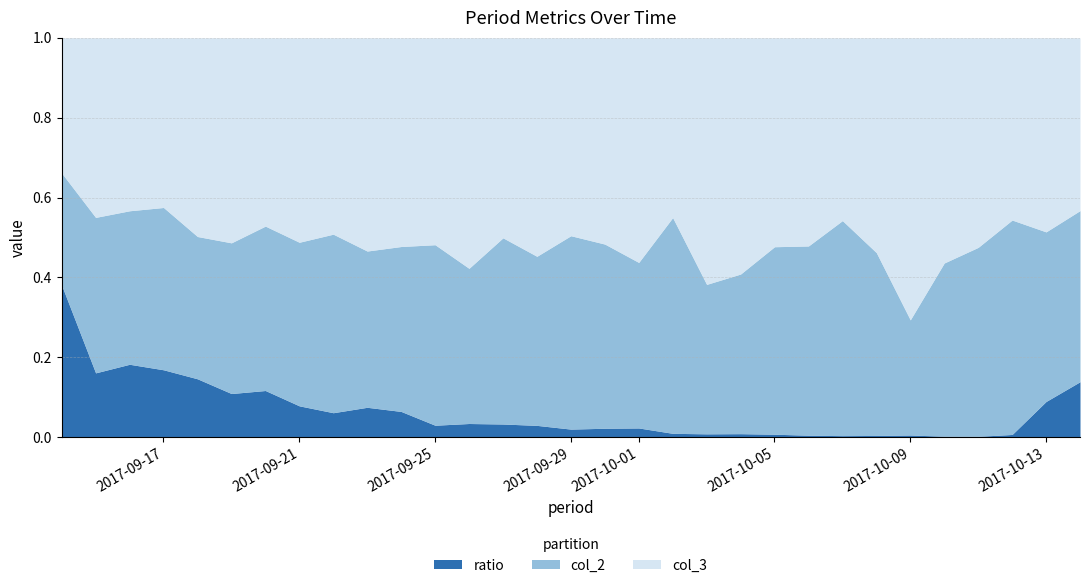

What is the label of the 27th point from the left?

2017-10-10